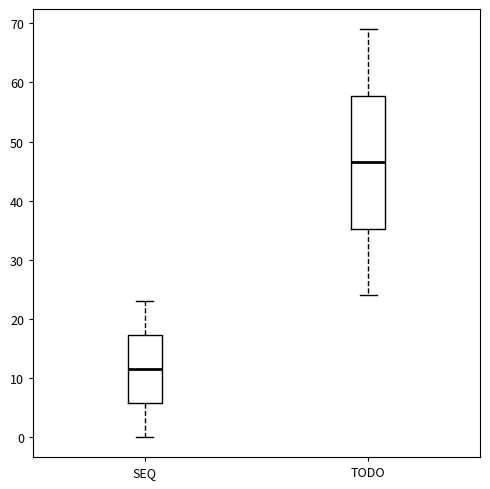

Reading left to right, transcribe this box plot: for each box, give where its median line is, the range the box spans, and where its two whiskers end, as read against the y-axis. The values are not printed on the chart, so give them approximately, as read against the axis.

SEQ: median 12, box 6 to 17, whiskers 0 to 23
TODO: median 47, box 35 to 58, whiskers 24 to 69